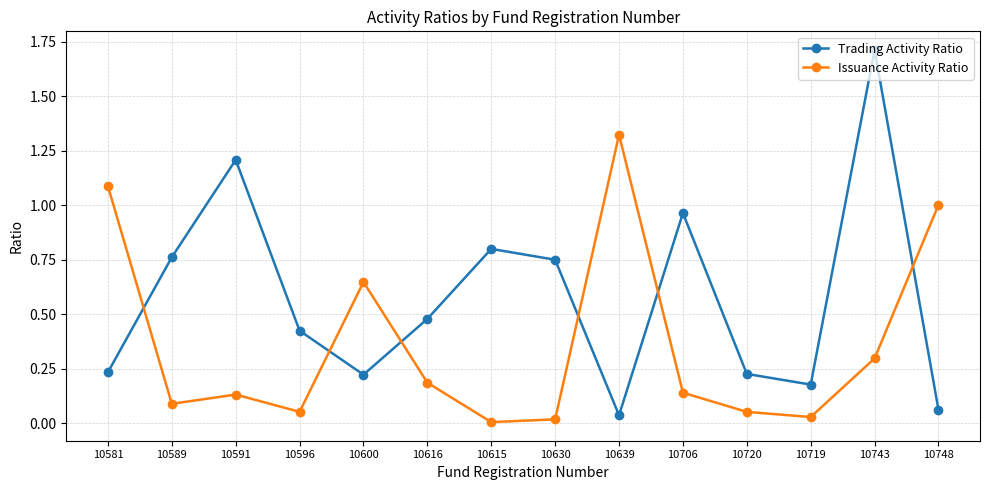

Count the number of categories in the chart.

14